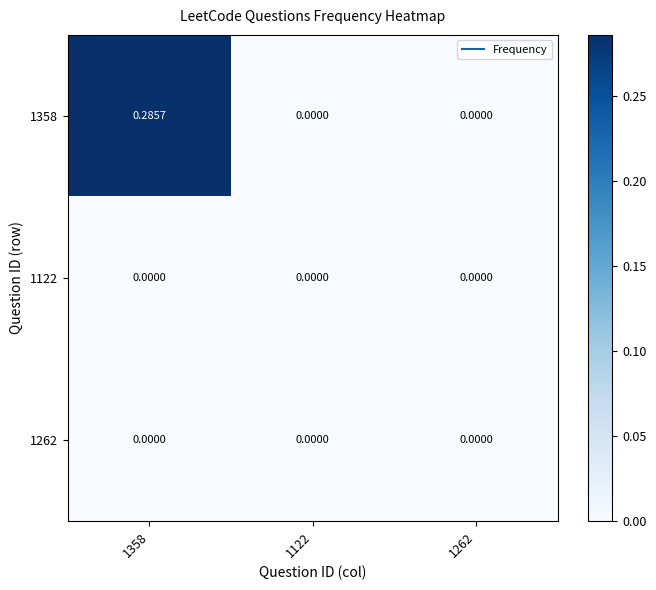

How many data points does each series have?

3